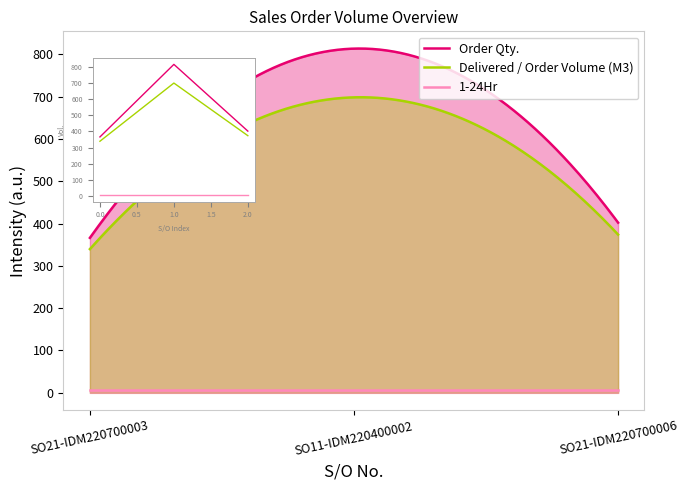

Reading right to left, transcribe all the data shown in this chart.

Order Qty.: 402.2	813.8	366.3
Delivered / Order Volume (M3): 374.1	698.5	339.7
1-24Hr: 7.0	7.0	7.0